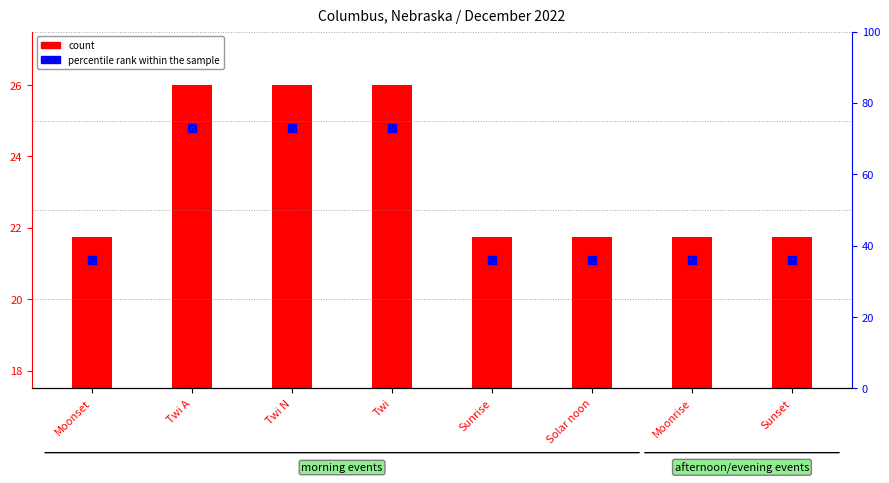

Which has a higher value, Moonrise or Twi A?

Twi A